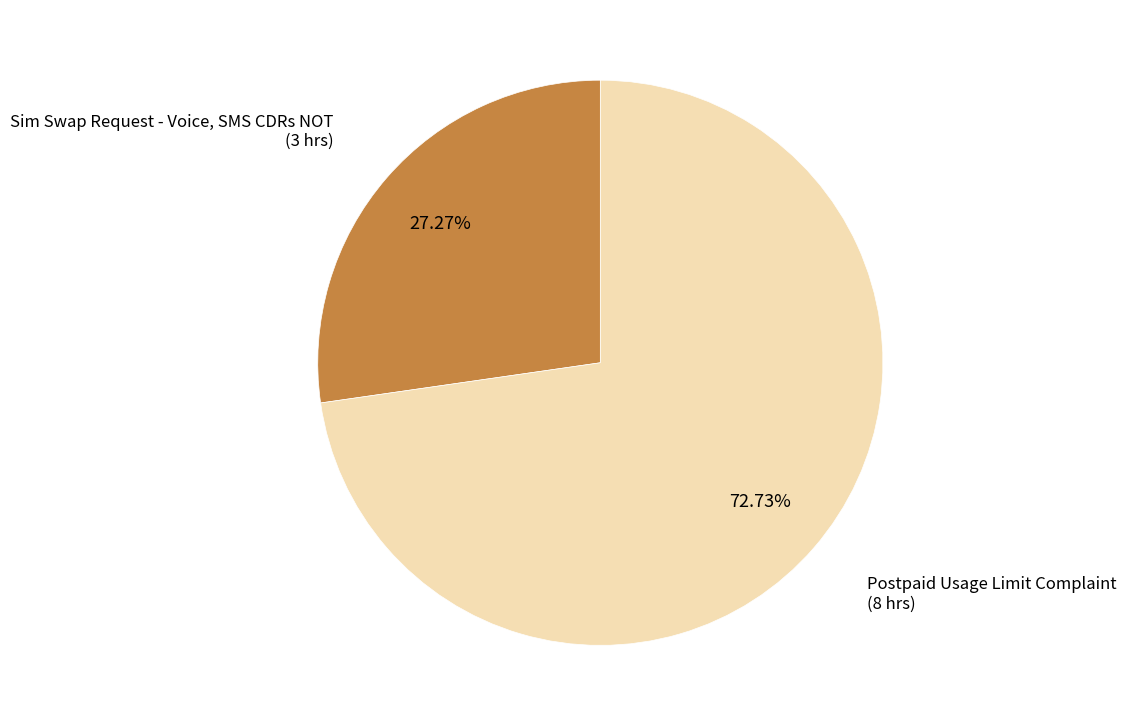

To the nearest percent, what portion does Postpaid Usage Limit Complaint represent?

73%